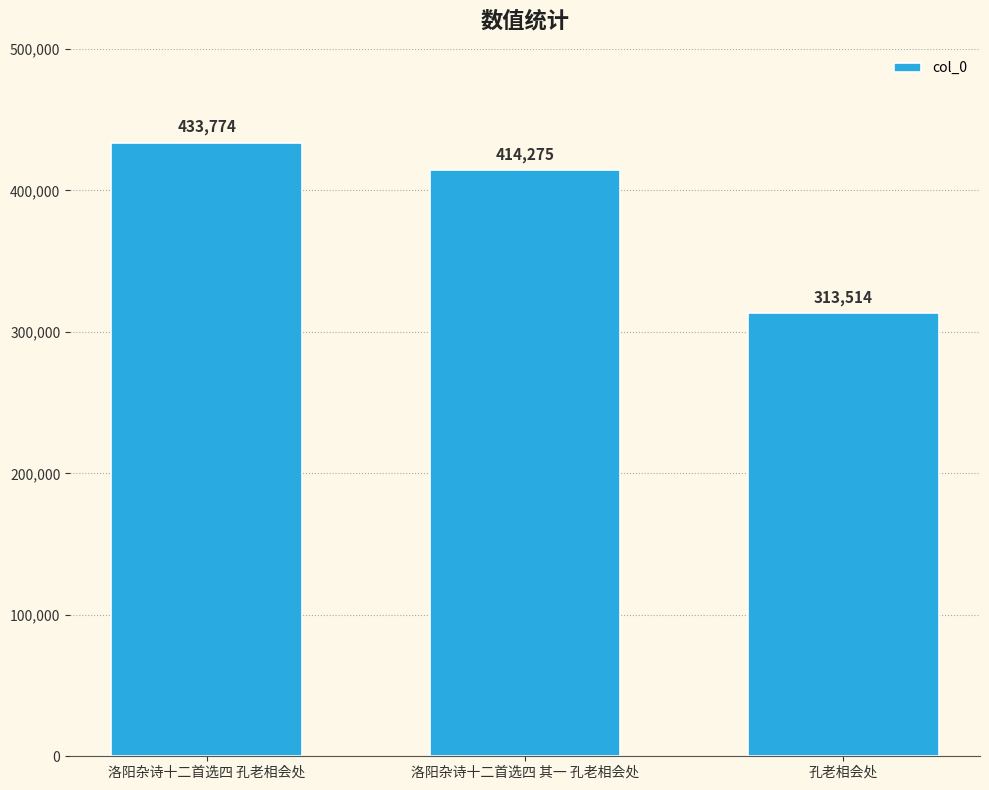

Count the number of data series in this chart.

1